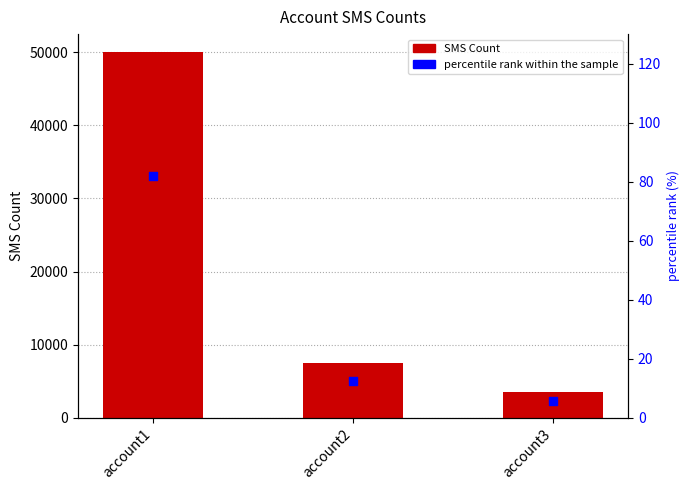

At which category is the sum across all series the highest?

account1